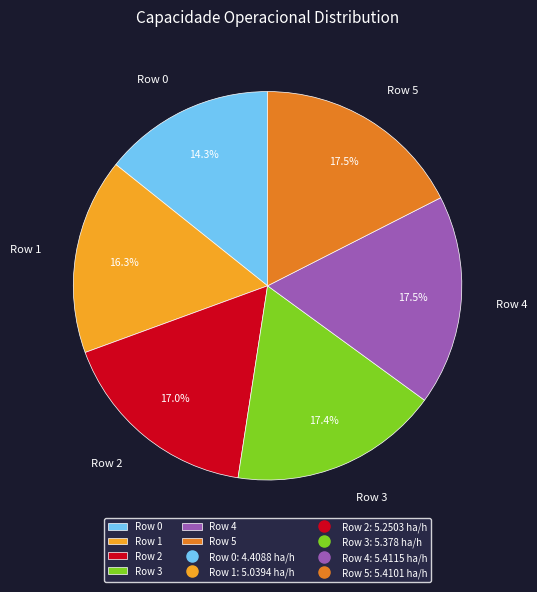

Which category has the smallest portion of the pie?

Row 0